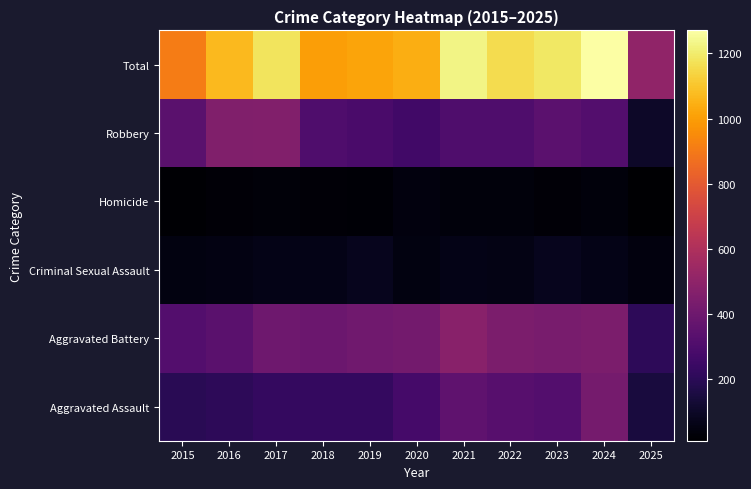

Reading left to right, transcribe all the data shown in this chart.

Aggravated Assault: 2015=194	2016=206	2017=225	2018=225	2019=223	2020=273	2021=352	2022=327	2023=318	2024=422	2025=147
Aggravated Battery: 2015=316	2016=336	2017=400	2018=389	2019=407	2020=415	2021=479	2022=439	2023=431	2024=438	2025=206
Criminal Sexual Assault: 2015=46	2016=50	2017=62	2018=60	2019=77	2020=48	2021=62	2022=55	2023=74	2024=60	2025=39
Homicide: 2015=15	2016=26	2017=33	2018=25	2019=22	2020=41	2021=38	2022=37	2023=28	2024=36	2025=9
Robbery: 2015=337	2016=454	2017=460	2018=301	2019=287	2020=263	2021=300	2022=304	2023=340	2024=315	2025=102
Total: 2015=908	2016=1072	2017=1180	2018=1000	2019=1016	2020=1040	2021=1231	2022=1162	2023=1191	2024=1271	2025=503